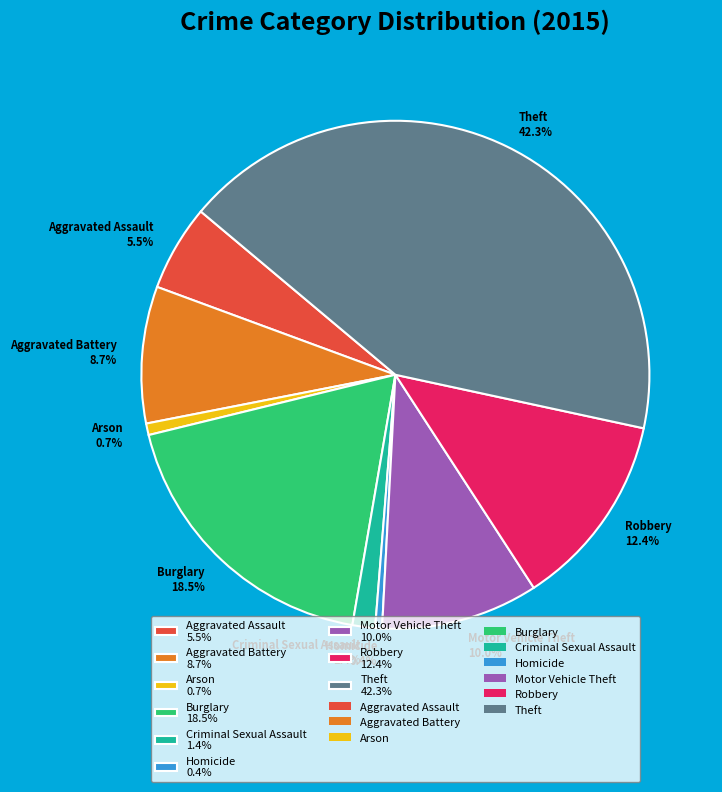

To the nearest percent, what portion does Theft represent?

42%